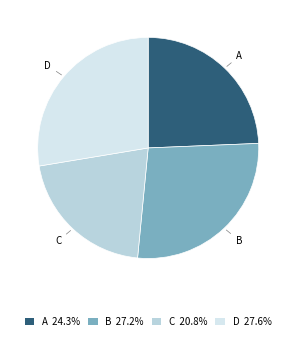

Which category has the biggest portion of the pie?

d